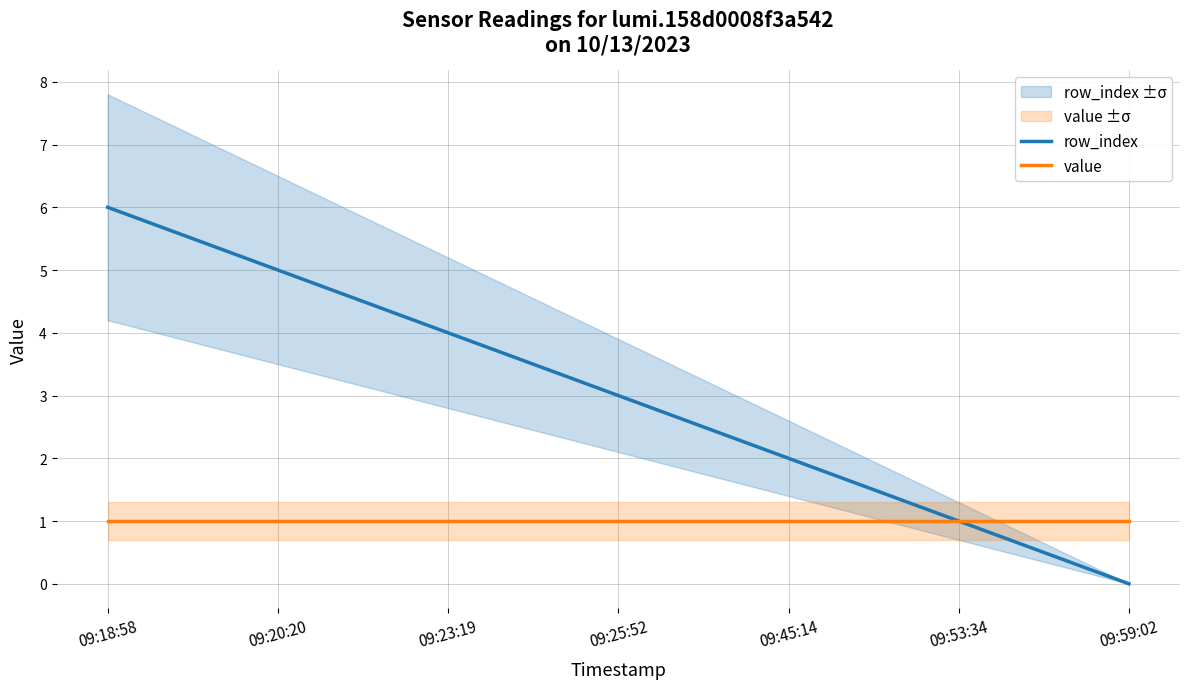

What are all the series names shown in the legend?

row_index, value